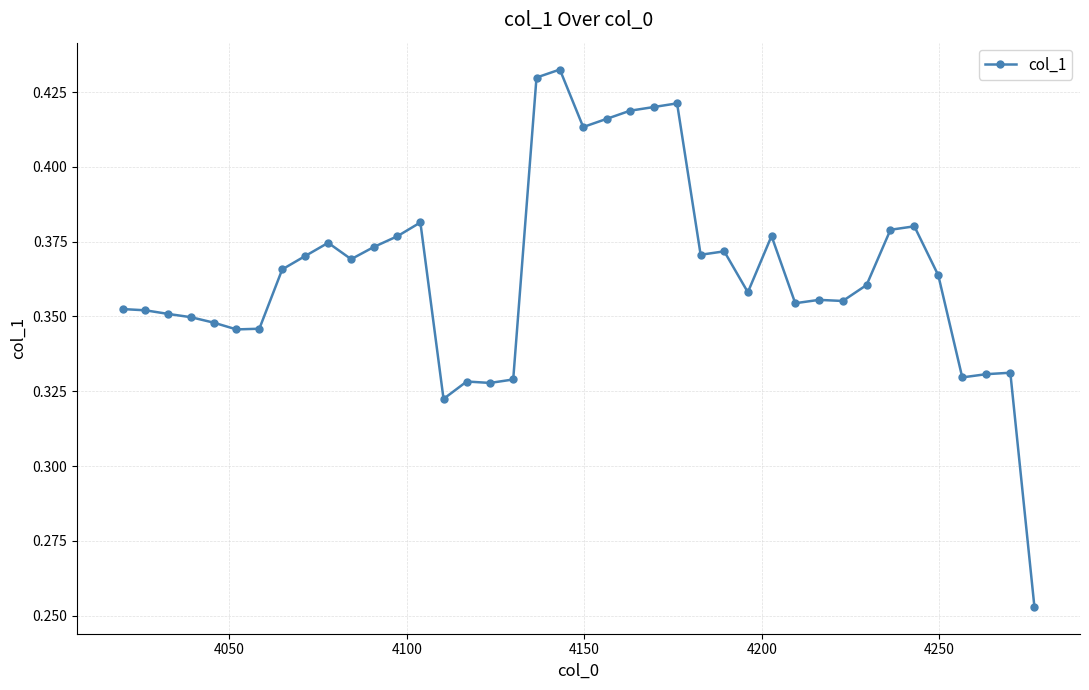

What is the sum of all values?

14.6